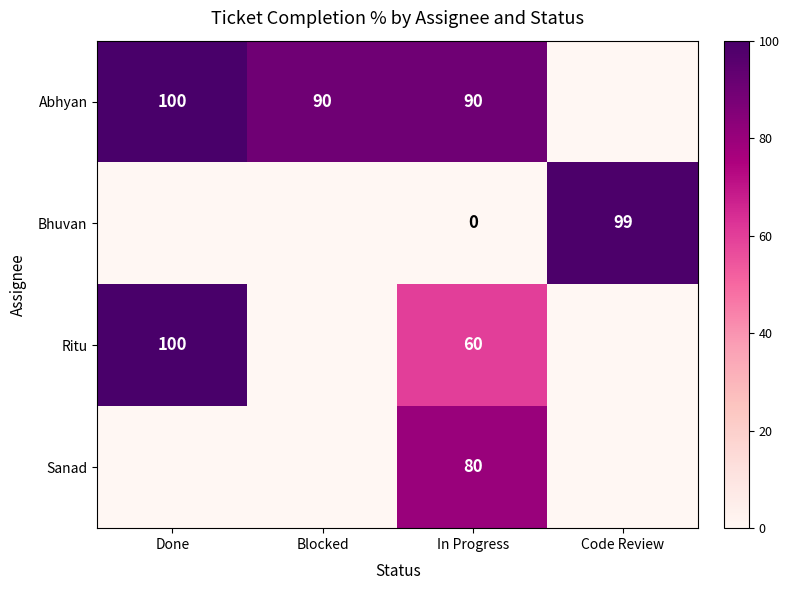

Is the value of Sanad at In Progress greater than the value of Abhyan at In Progress?

No